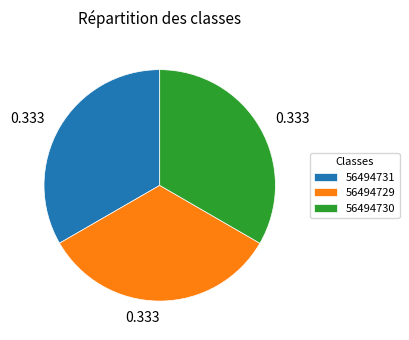

Is there any slice that represents more than half of the pie?

No